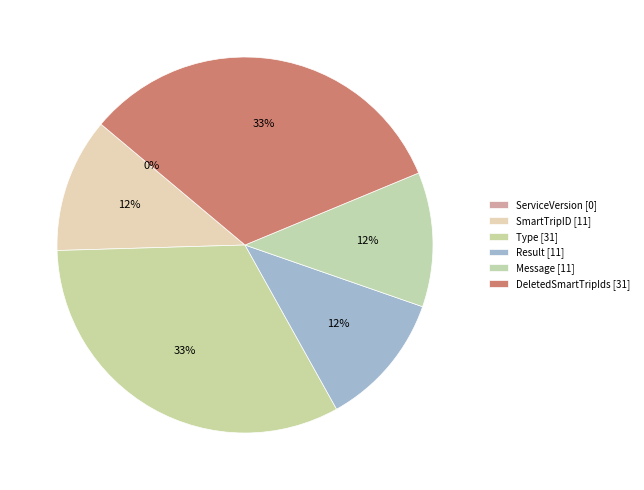

What is the ratio of the value at DeletedSmartTripIds to the value at Result?

2.8